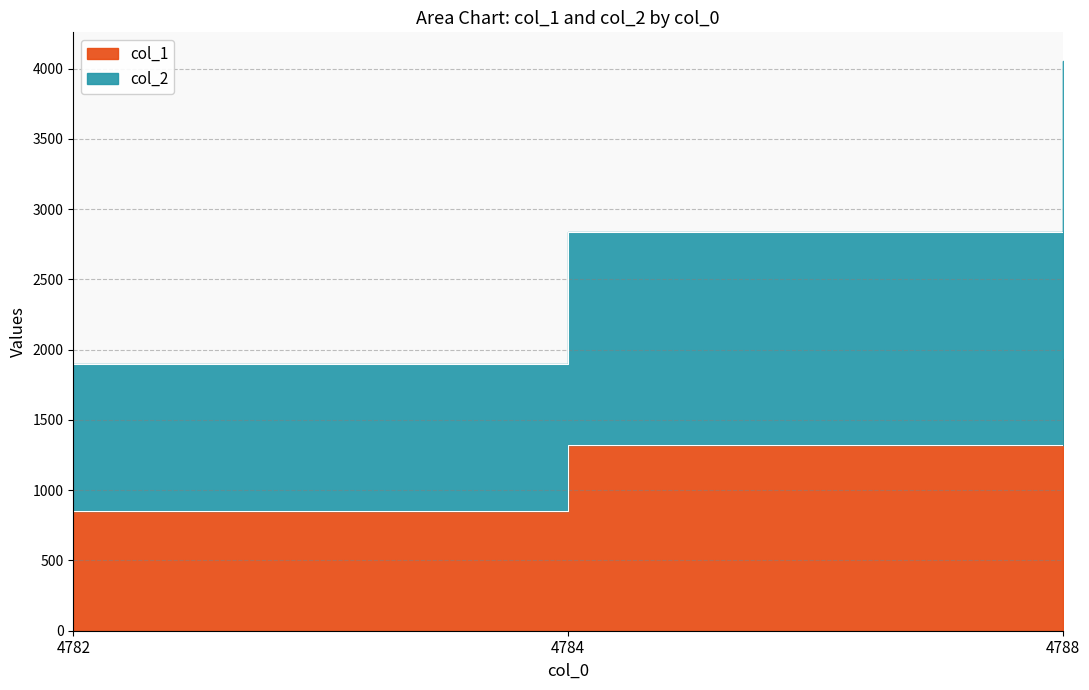

What is the value of the col_2 point at the 3rd from the left?

4055